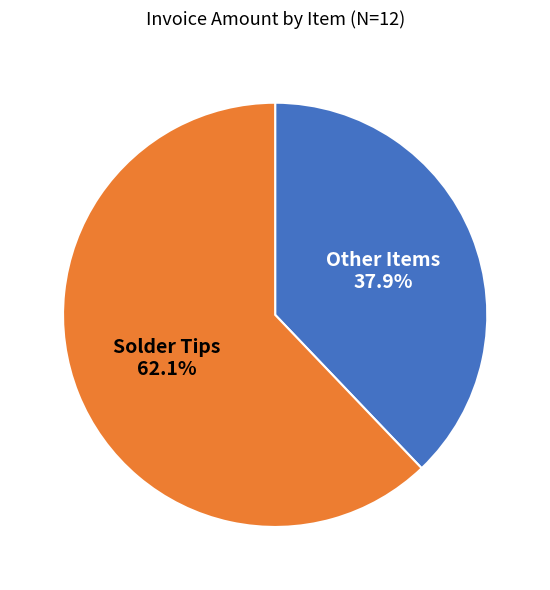

Is there any slice that represents more than half of the pie?

Yes